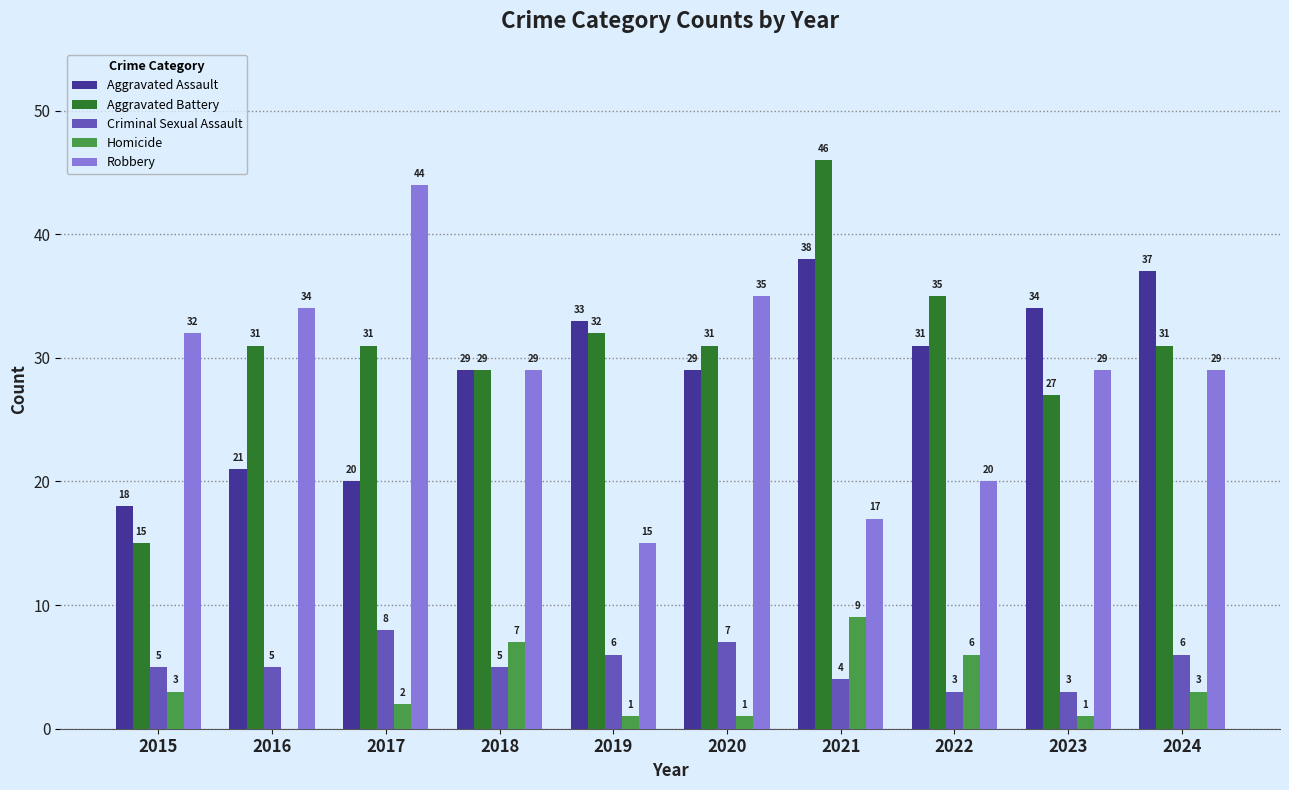

Which category has the highest value across all series?

2021